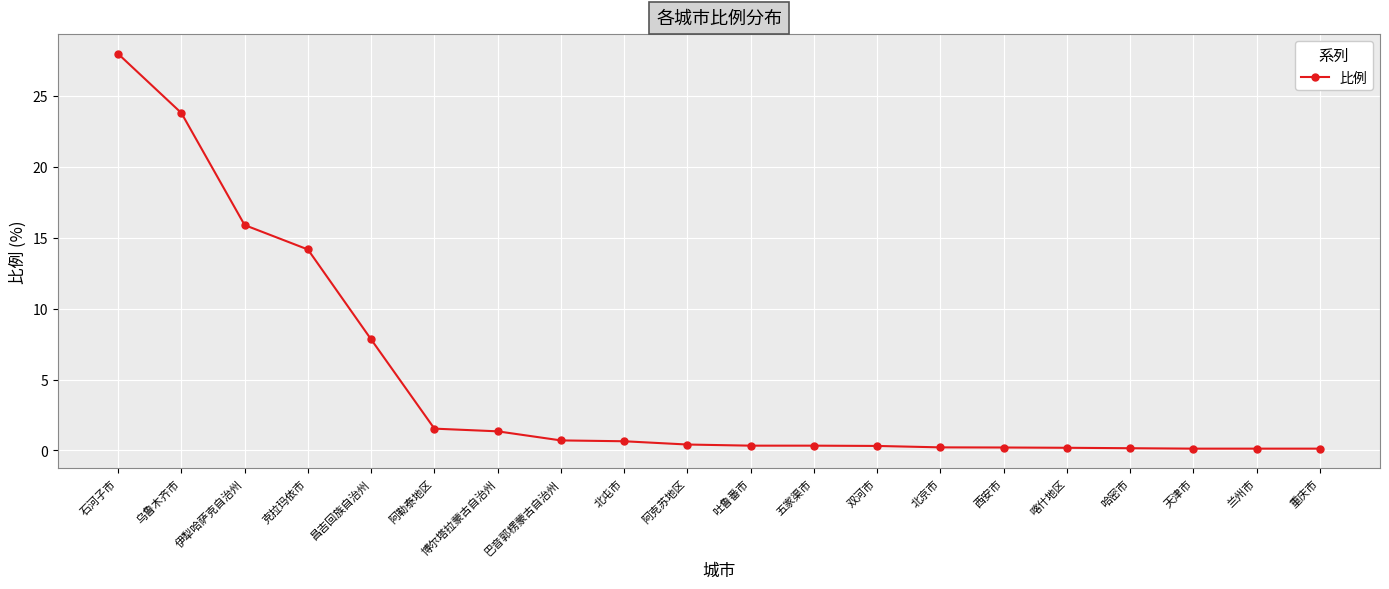

What is the change in value from 石河子市 to 阿勒泰地区?

-26.4